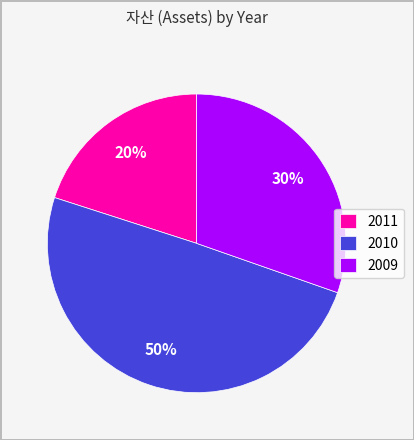

To the nearest percent, what is the difference between the 2009 and 2011 slice percentages?

10%